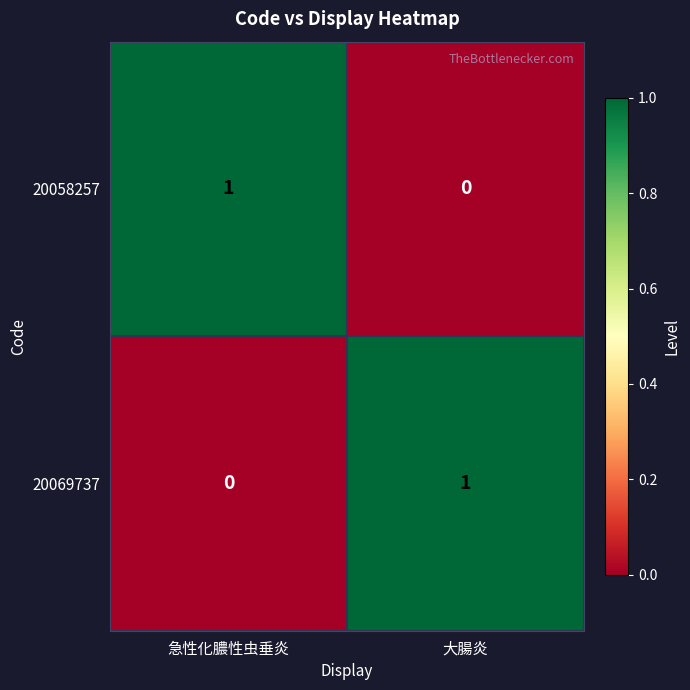

At which label does 20058257 reach its peak?

急性化膿性虫垂炎